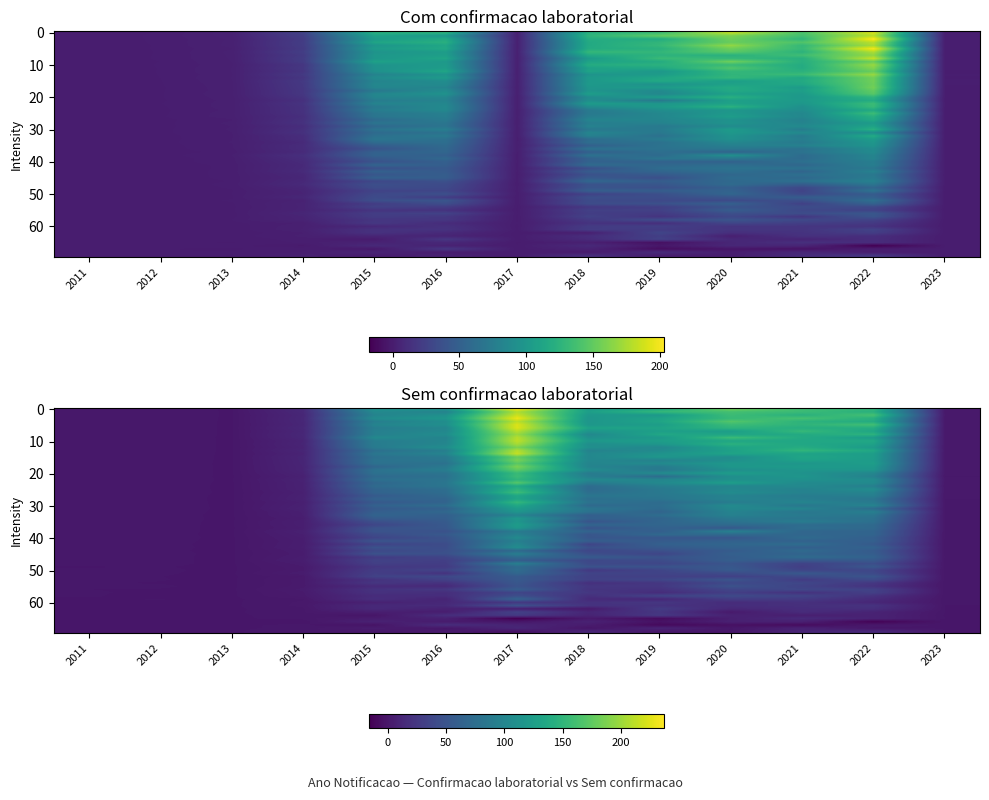

Rank the series by their maximum value, from highest to lowest.

Sem confirmacao laboratorial, Com confirmacao laboratorial